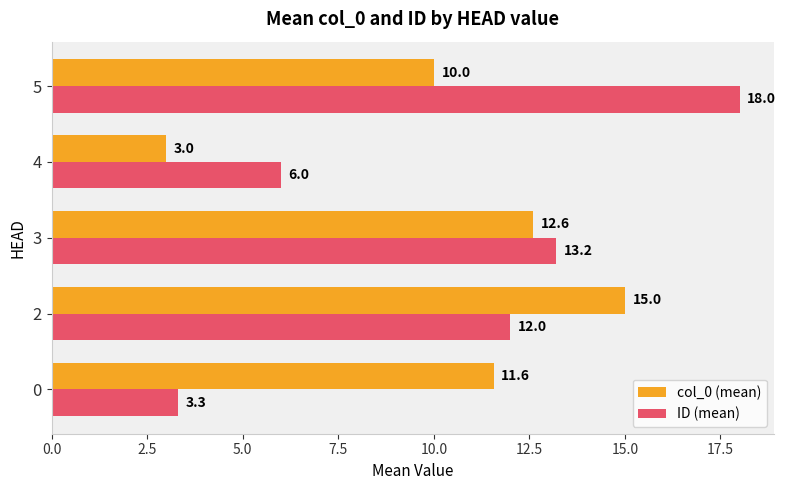

Which label corresponds to the largest value in the chart?

5